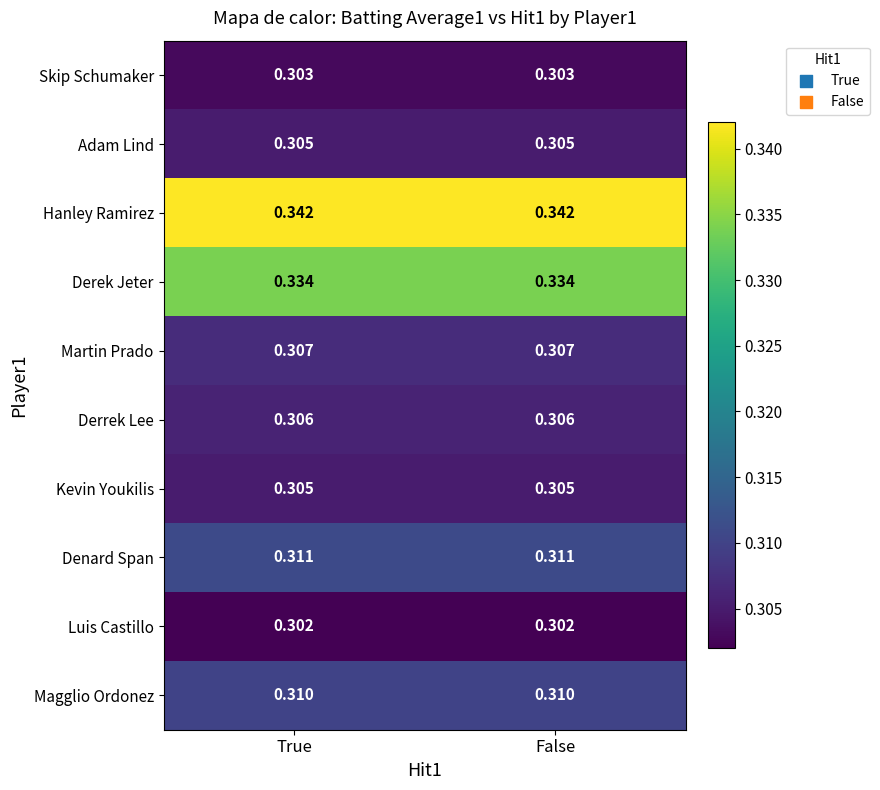

Count the number of categories in the chart.

2